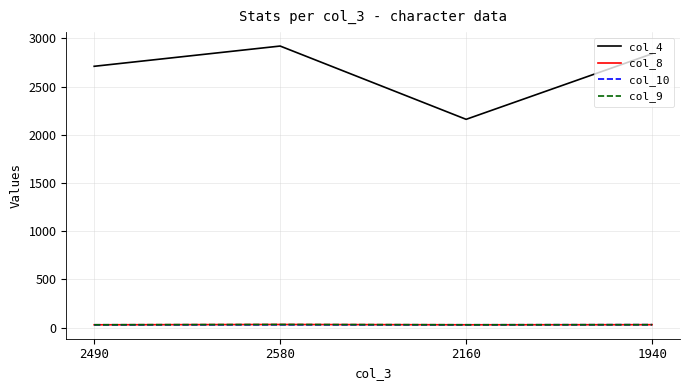

What is the label of the 3rd point from the left?

2160